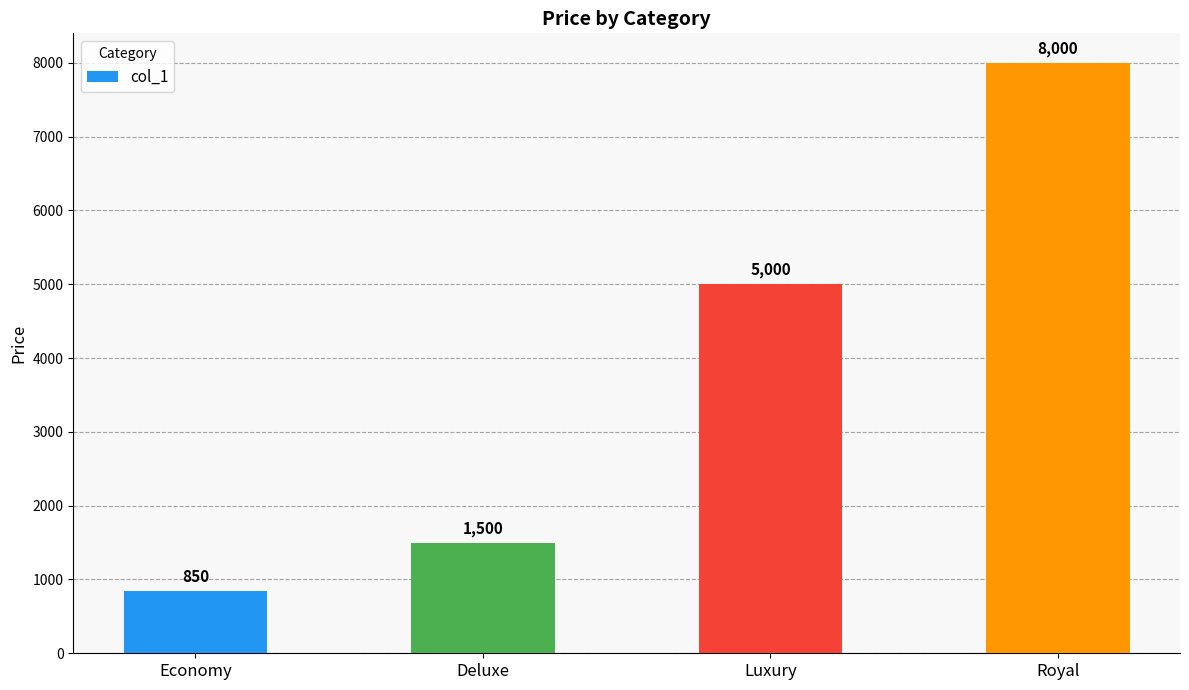

What is the average value?

3838